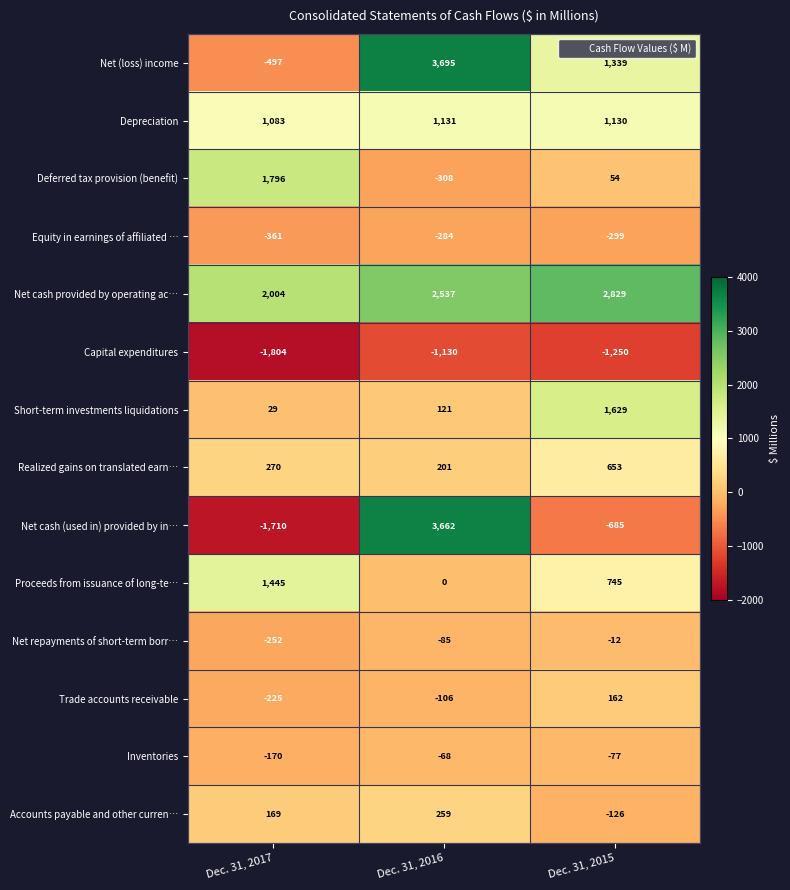

Count the number of data series in this chart.

14